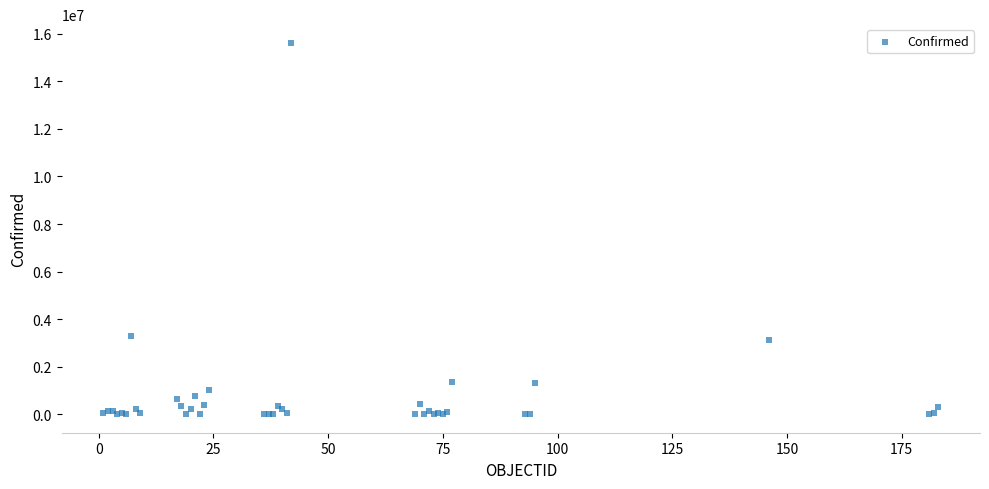

What Y value in the scatter plot is closest to 7813853?

3307285